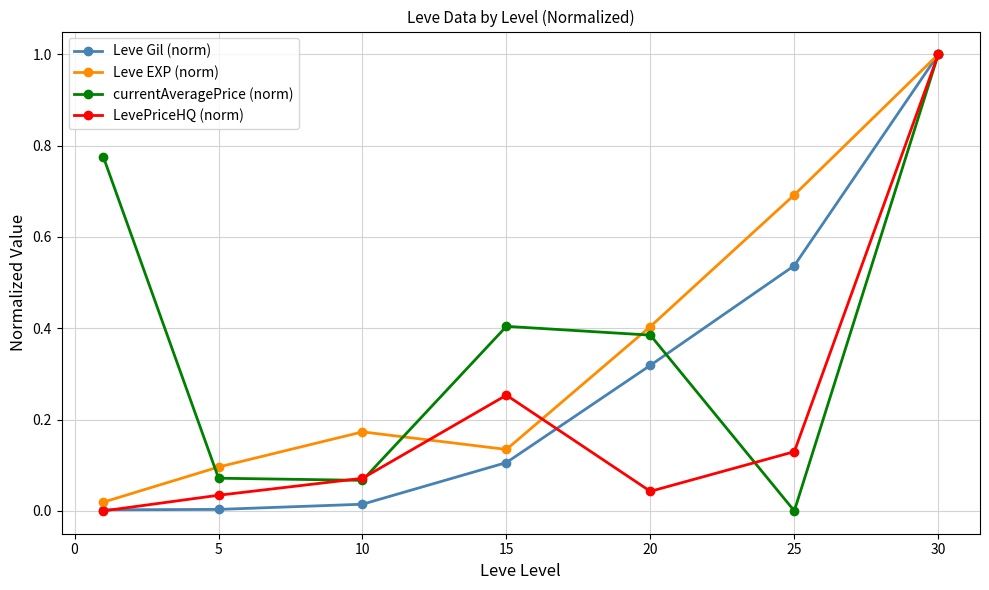

What is the value of the Leve EXP (norm) point at the 7th from the left?

1.0